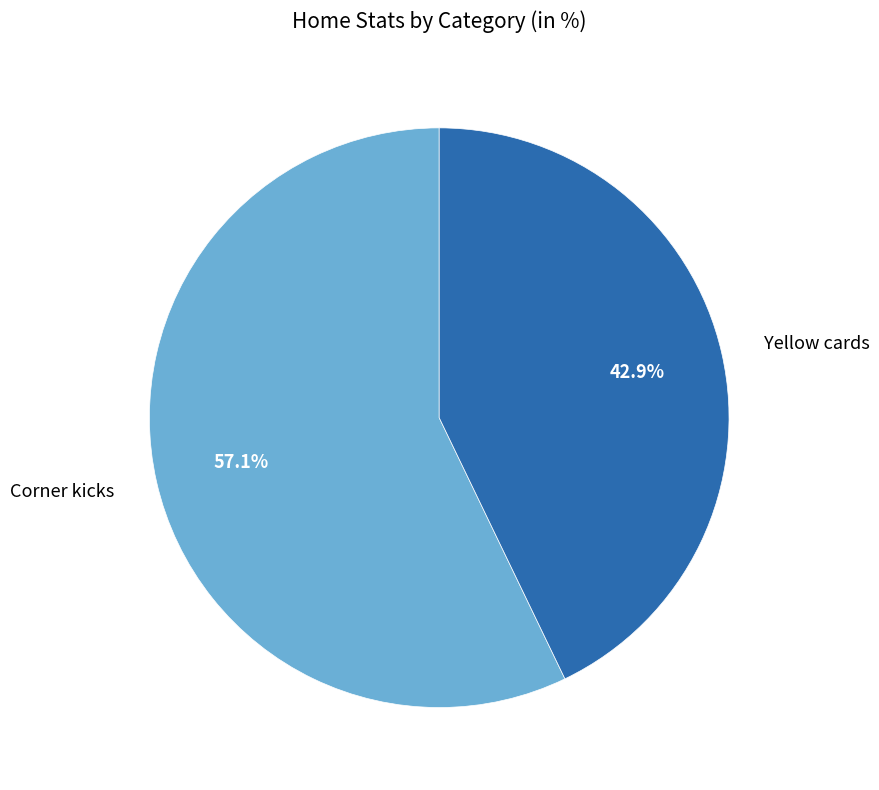

What percentage do Yellow cards and Corner kicks together represent?

100.0%